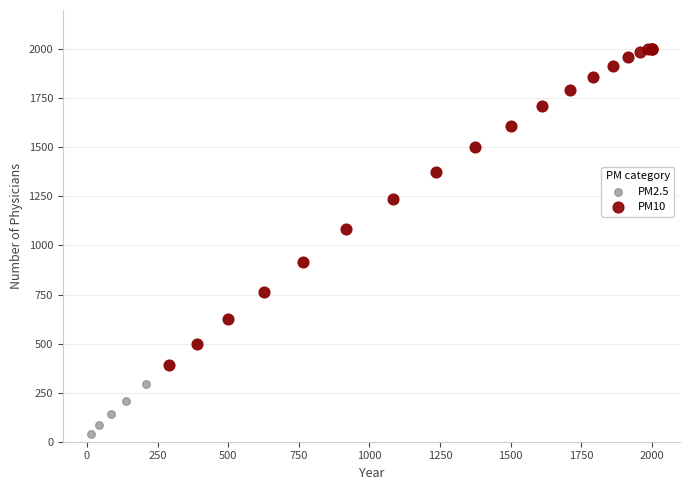

Which series has the largest Y range (max minus min)?

PM2.5